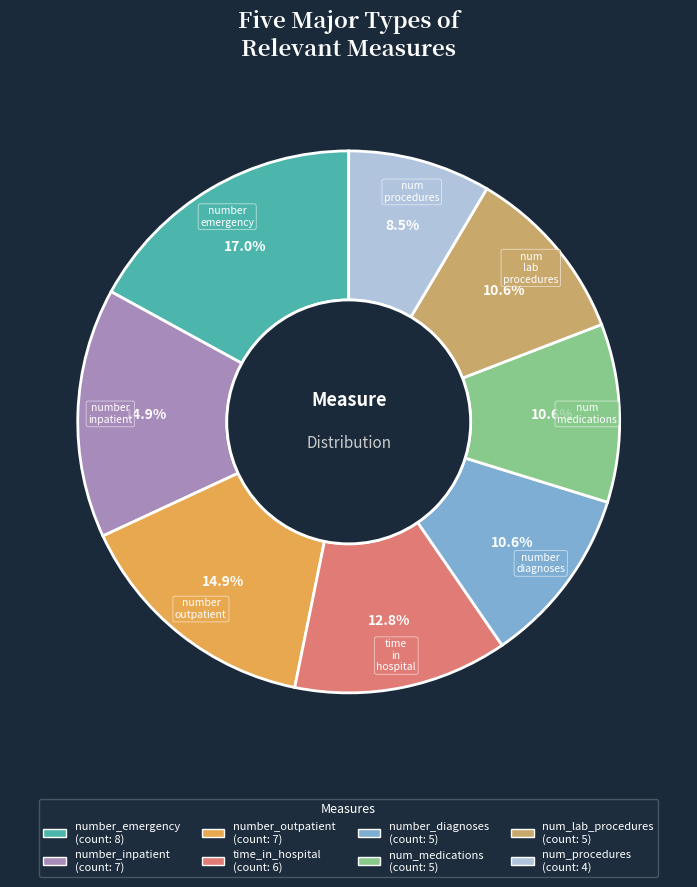

True or false: number_emergency accounts for 26% of the total.

False